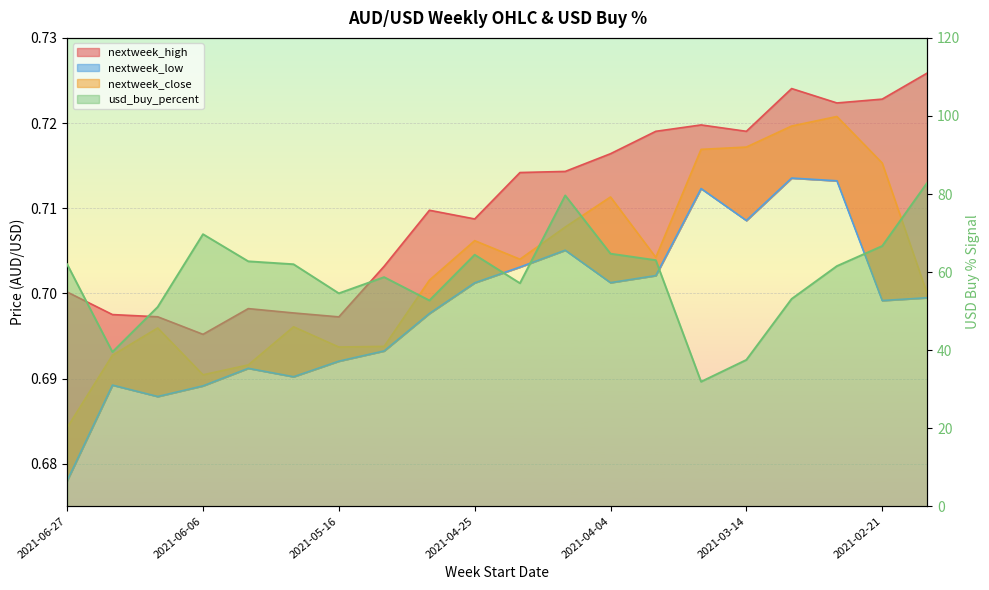

True or false: nextweek_low has a value of 0.7 at 2021-05-09.

True